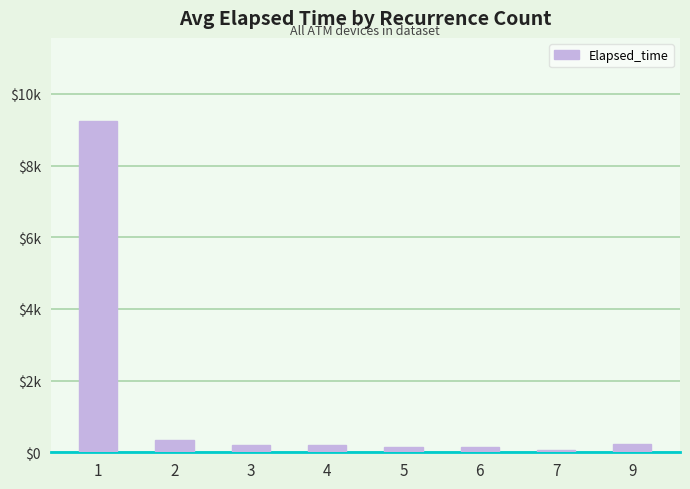

Rank the categories by value from lowest to highest.

7, 5, 6, 4, 3, 9, 2, 1